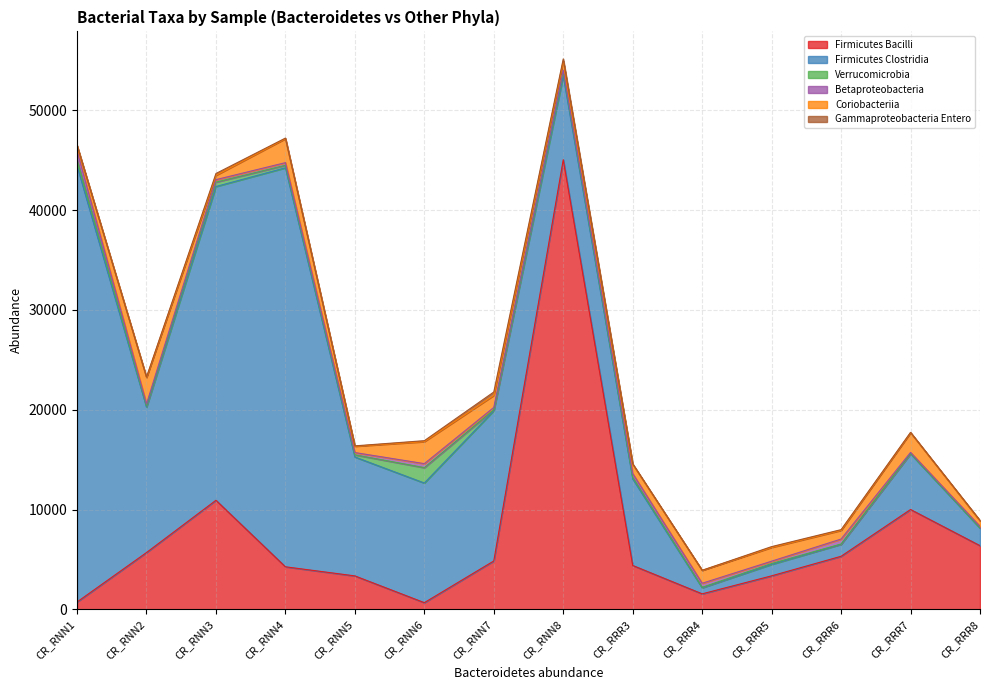

What is the maximum value shown in the chart?

45045